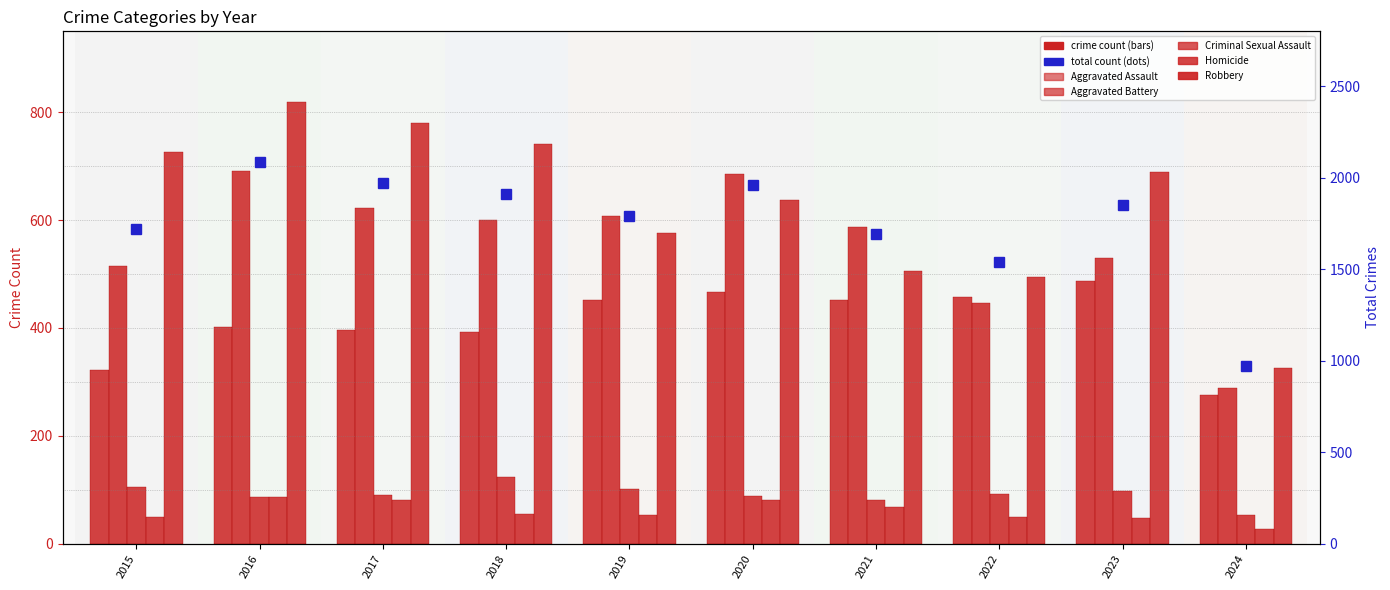

Where does the Homicide series first go above 56?

2016